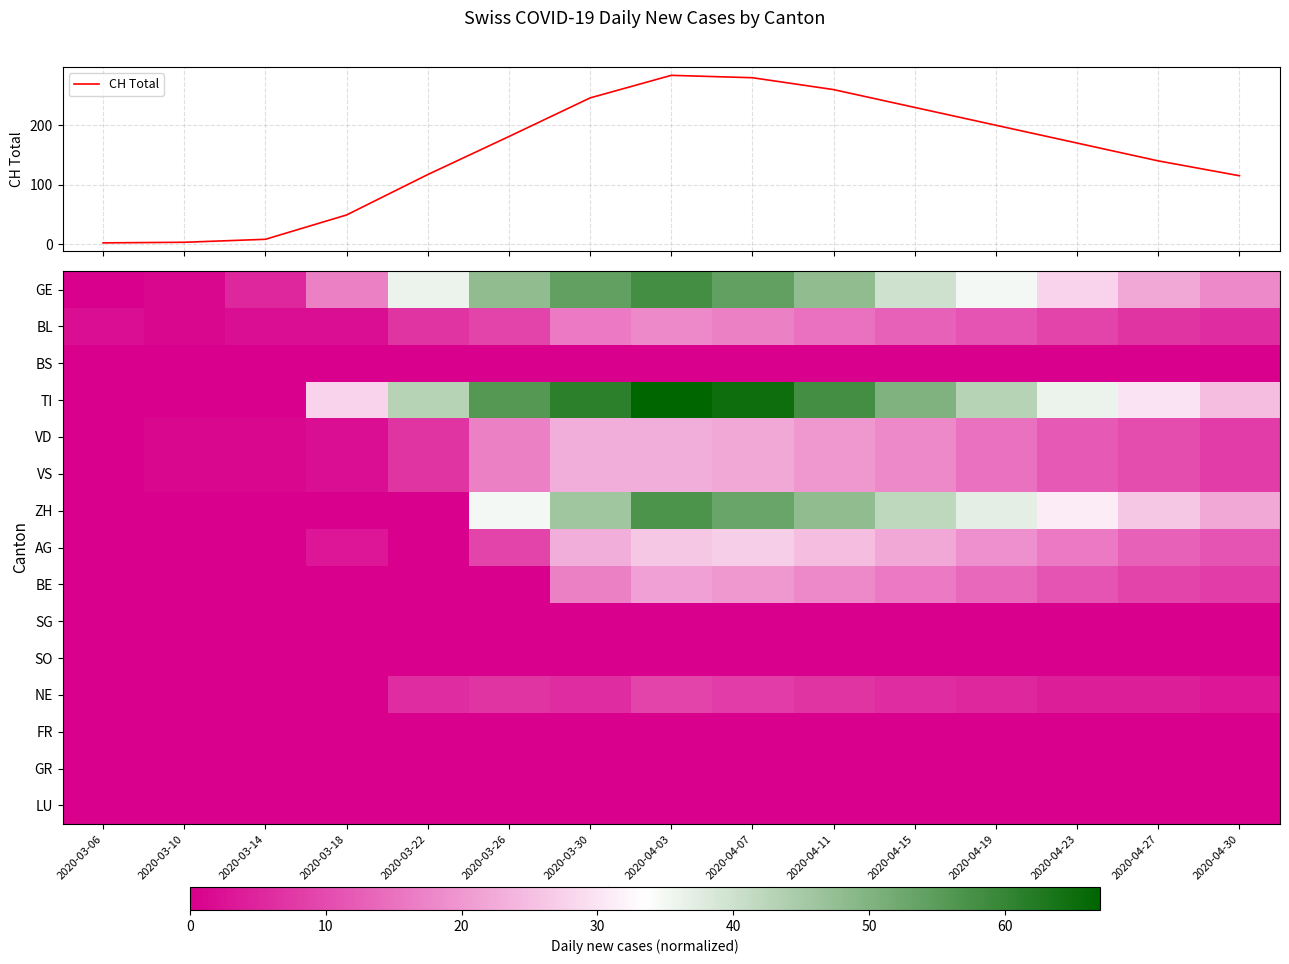

What is the approximate value of GE at 2020-03-10?

1